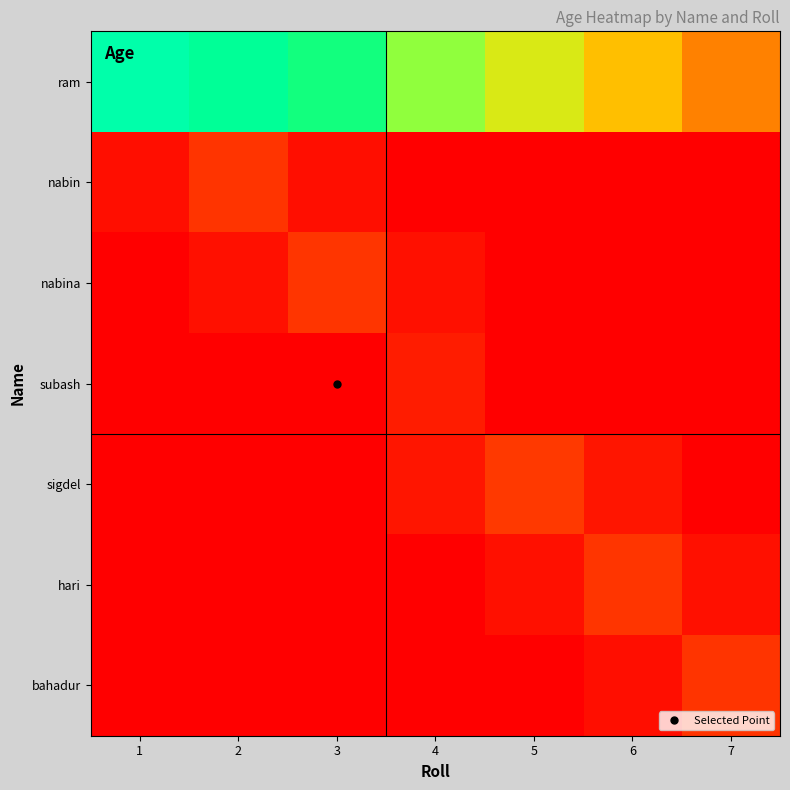

How many distinct data groups are displayed?

7